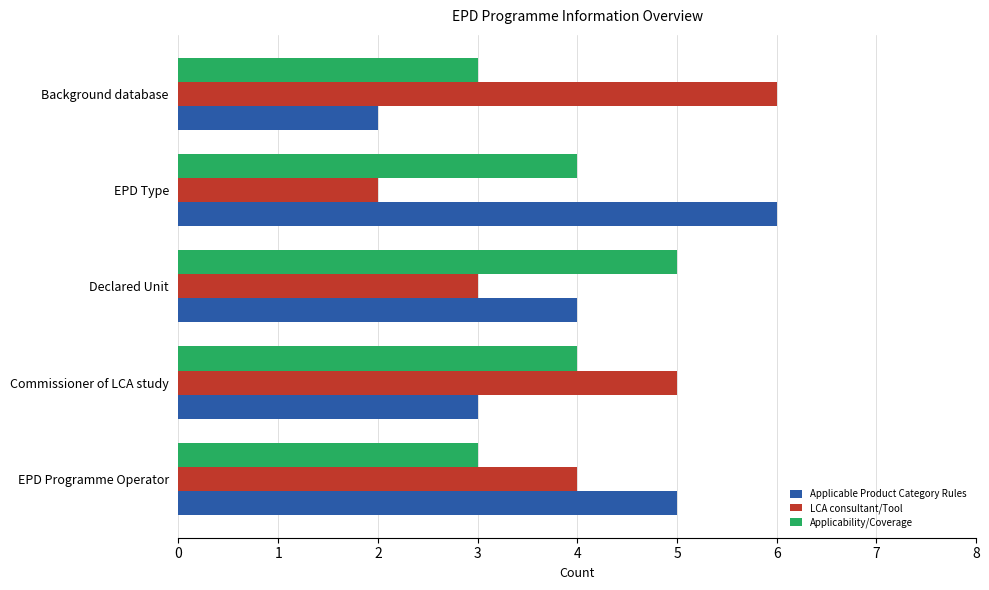

What are all the series names shown in the legend?

Applicable Product Category Rules, LCA consultant/Tool, Applicability/Coverage